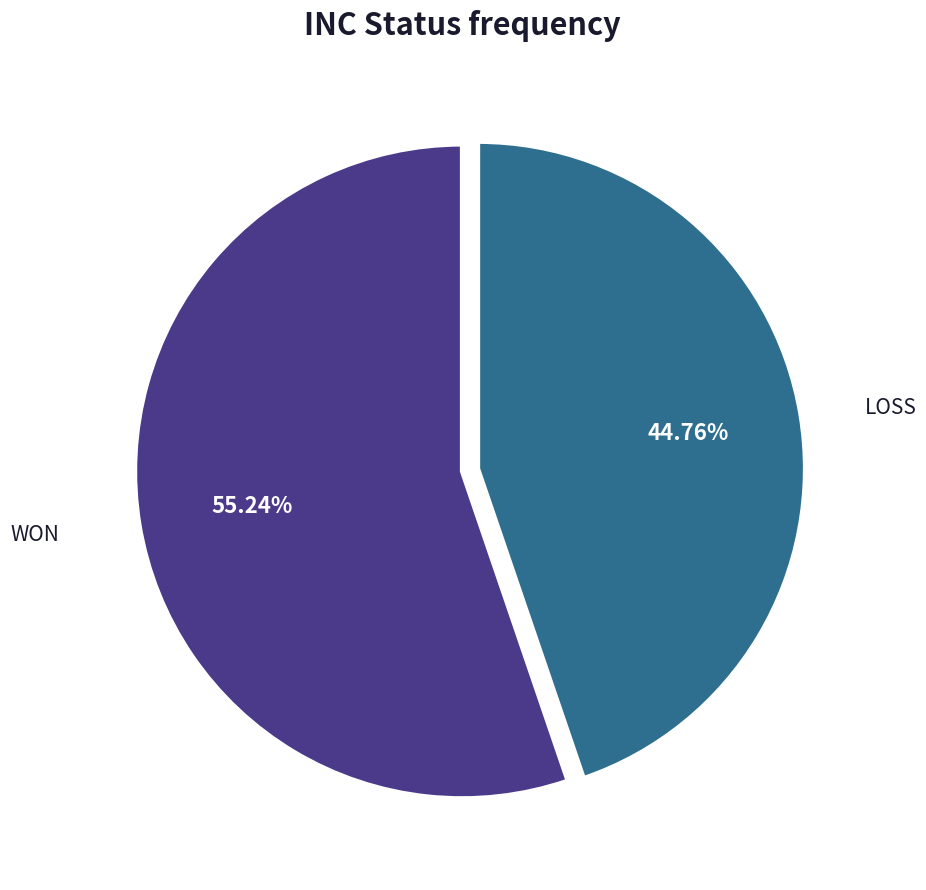

Which slice is the smallest?

LOSS